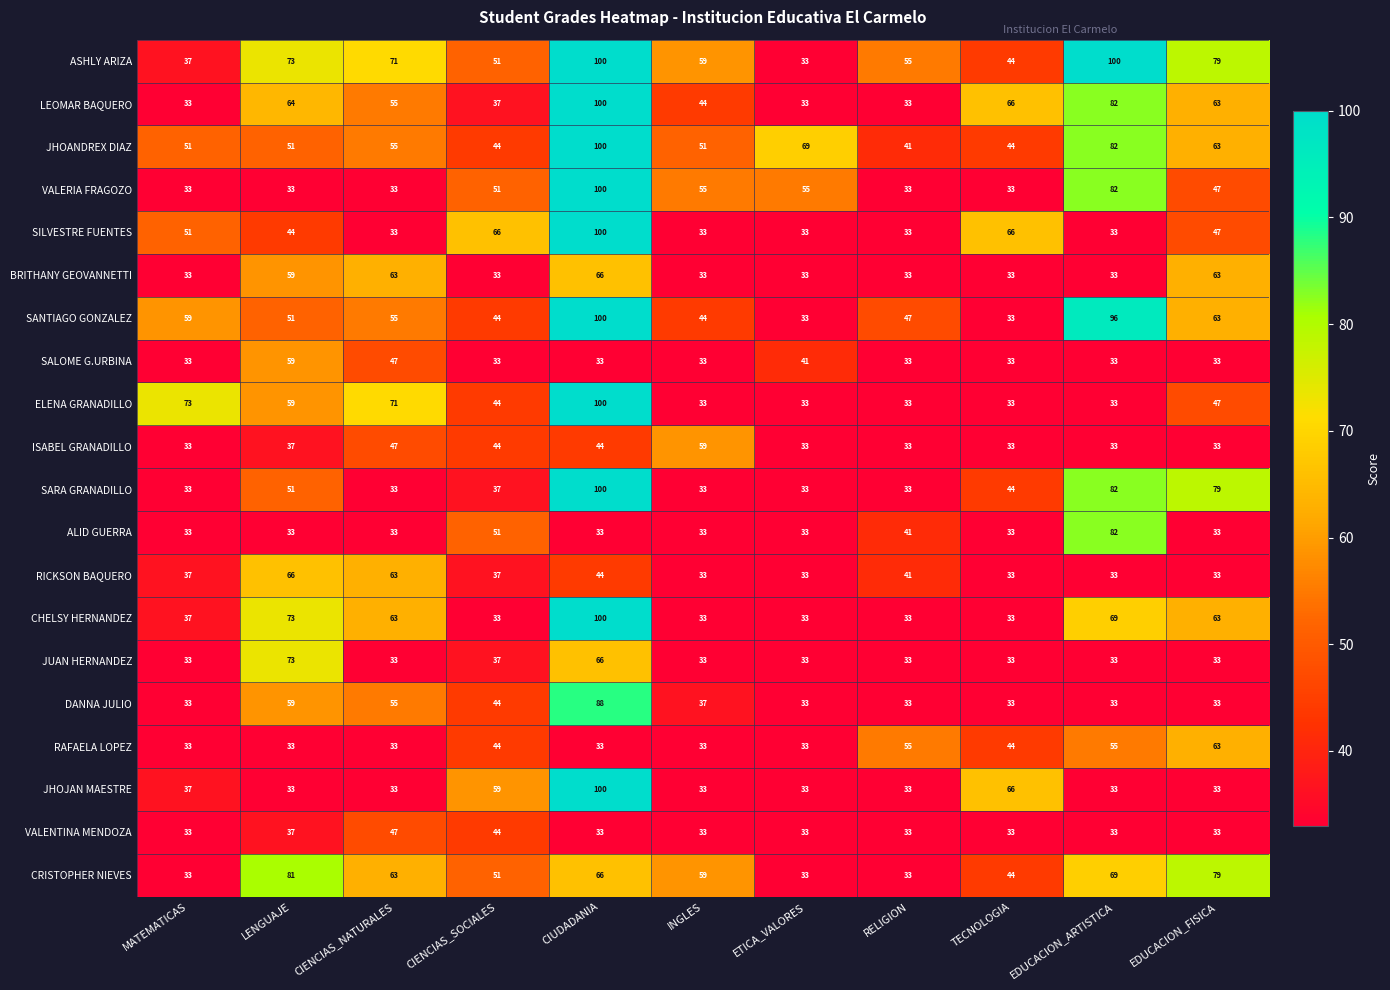

What is the smallest value displayed?

33